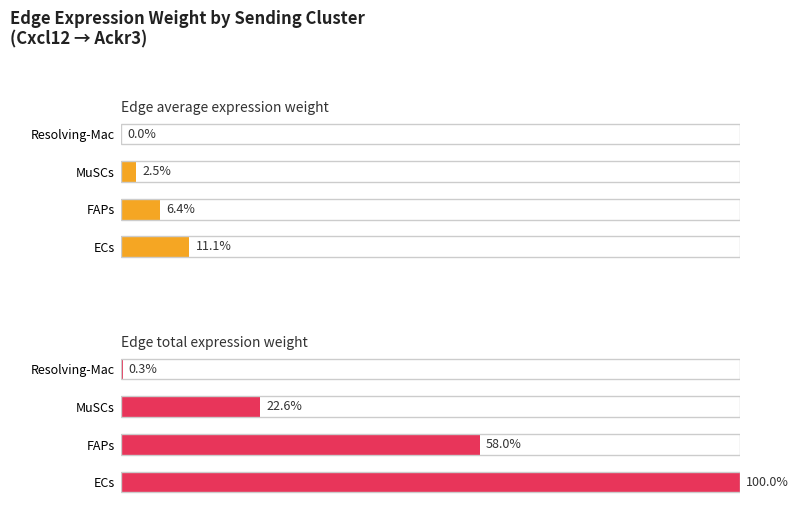

What are all the series names shown in the legend?

Edge average expression weight, Edge total expression weight